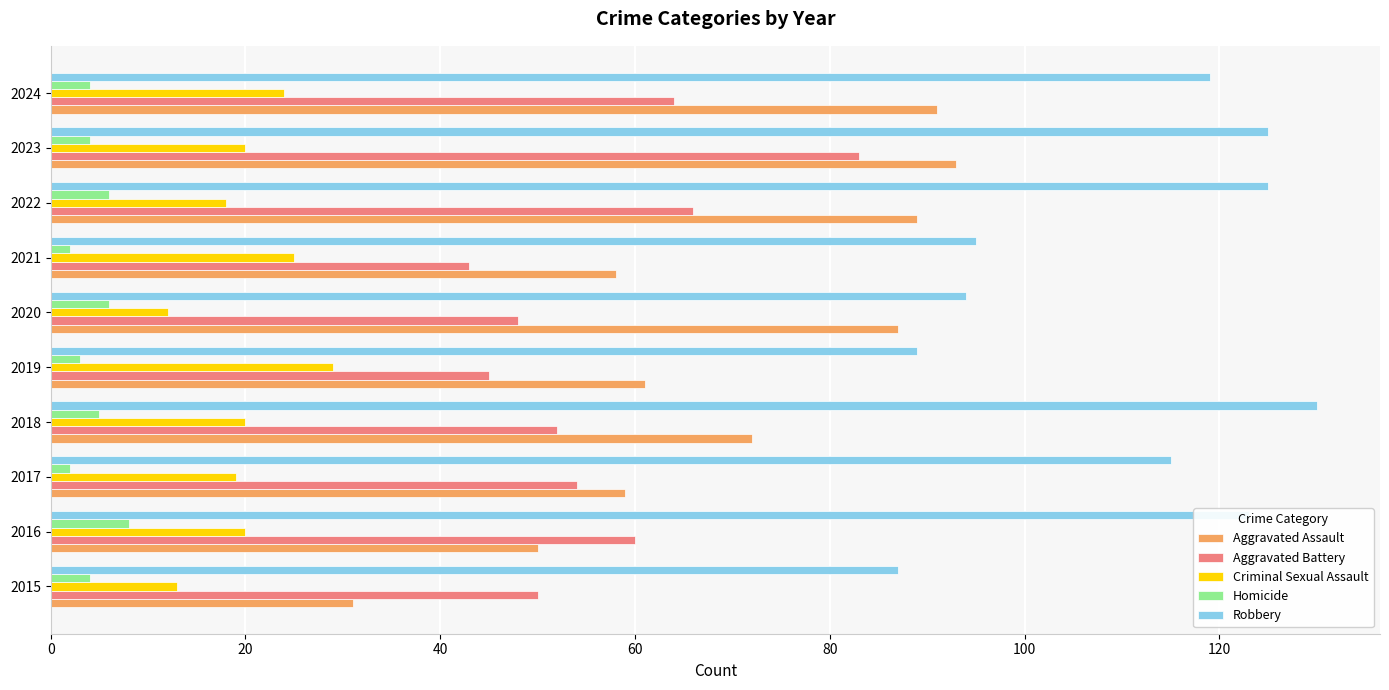

Rank the series by their maximum value, from highest to lowest.

Robbery, Aggravated Assault, Aggravated Battery, Criminal Sexual Assault, Homicide